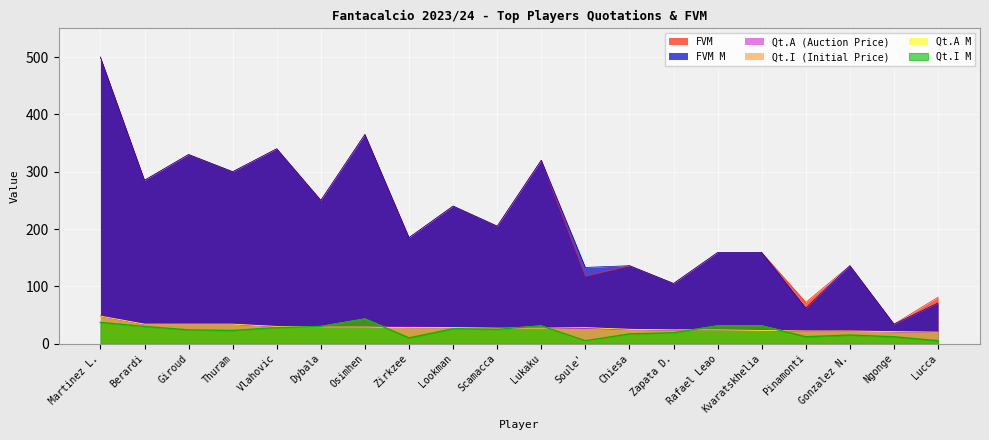

Where is the first local minimum for FVM M?

Berardi